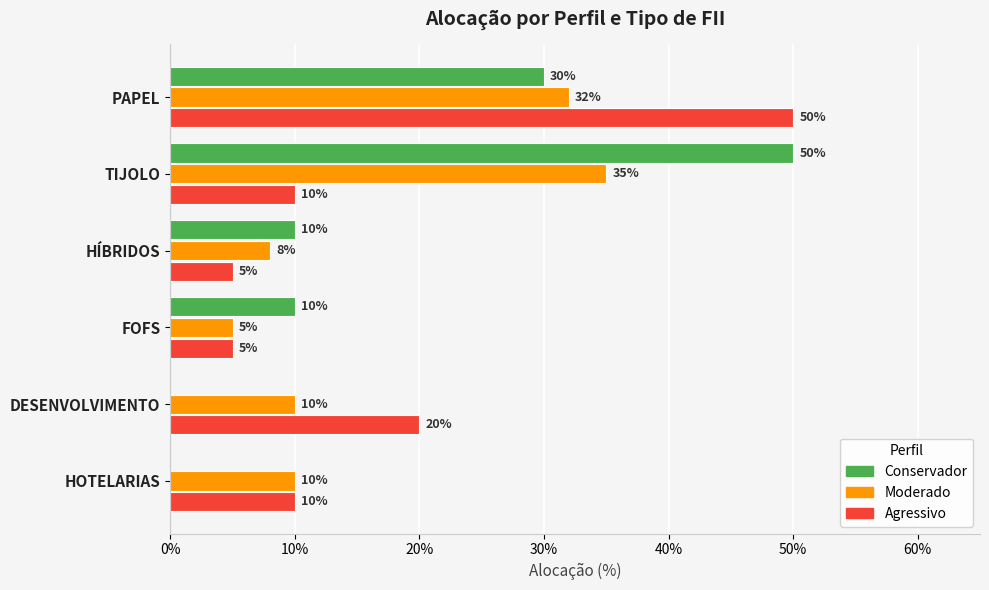

What are all the series names shown in the legend?

Conservador, Moderado, Agressivo